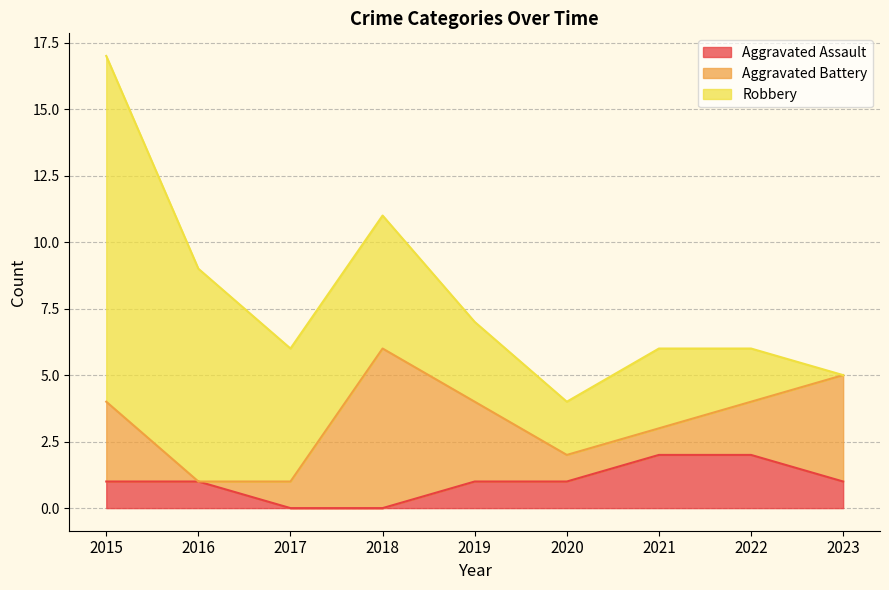

Rank the categories by Aggravated Assault value from lowest to highest.

2017, 2018, 2015, 2016, 2019, 2020, 2023, 2021, 2022